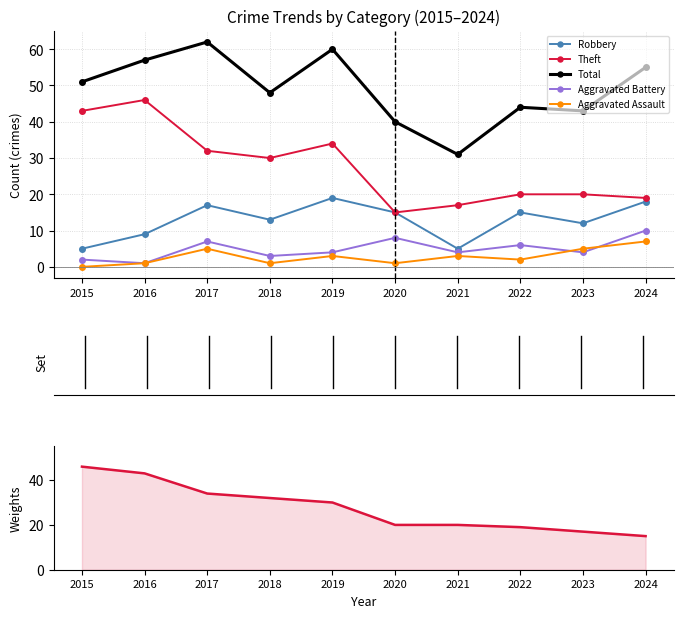

What is the total value across all series at 2021?

80